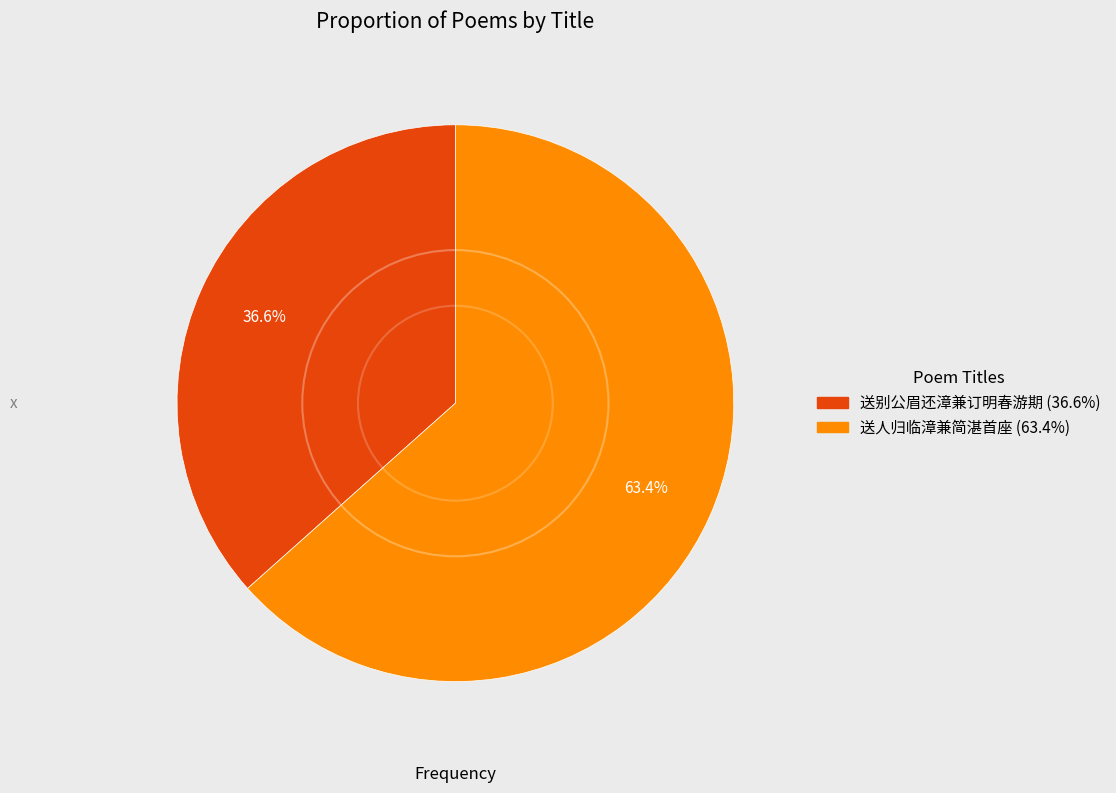

To the nearest percent, what is the combined percentage of 送人归临漳兼简湛首座 and 送别公眉还漳兼订明春游期?

100%